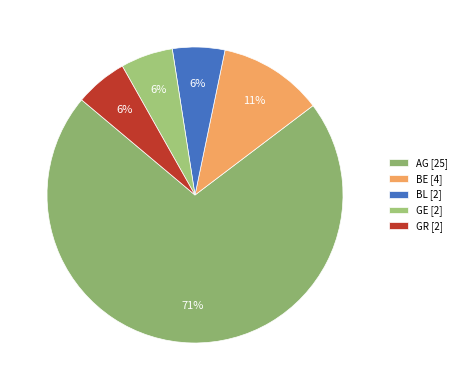

What is the ratio of the value at BL [2] to the value at AG [25]?

0.1